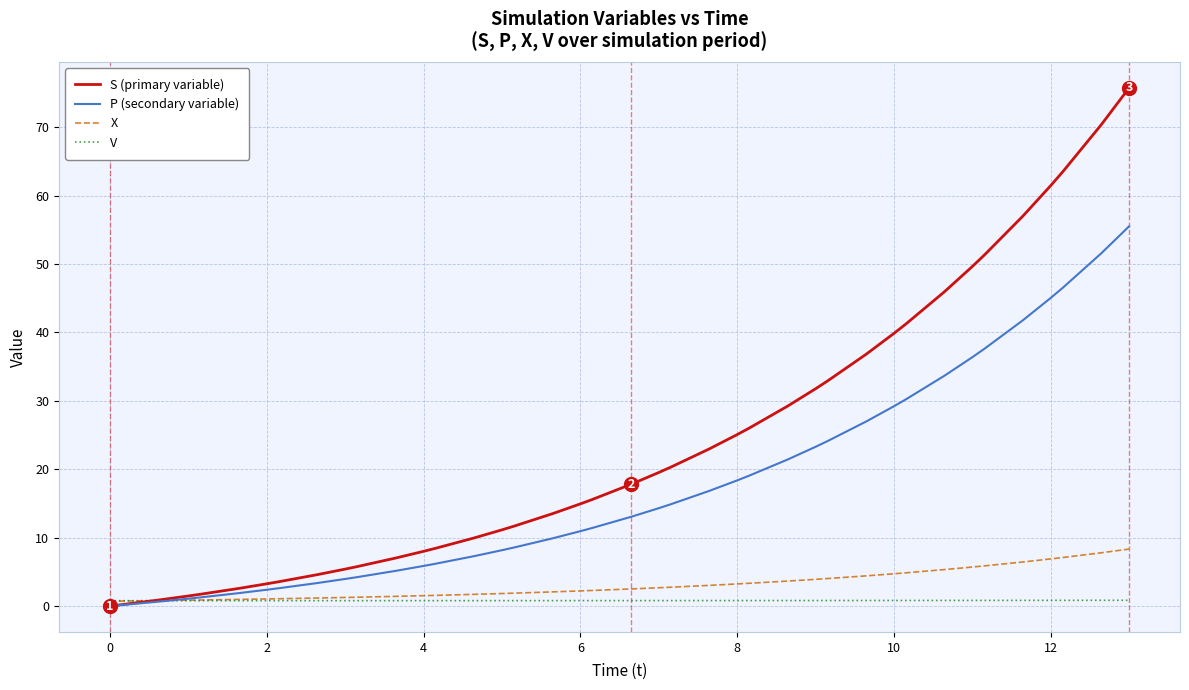

What is the sum of all P (secondary variable) values?

694.9